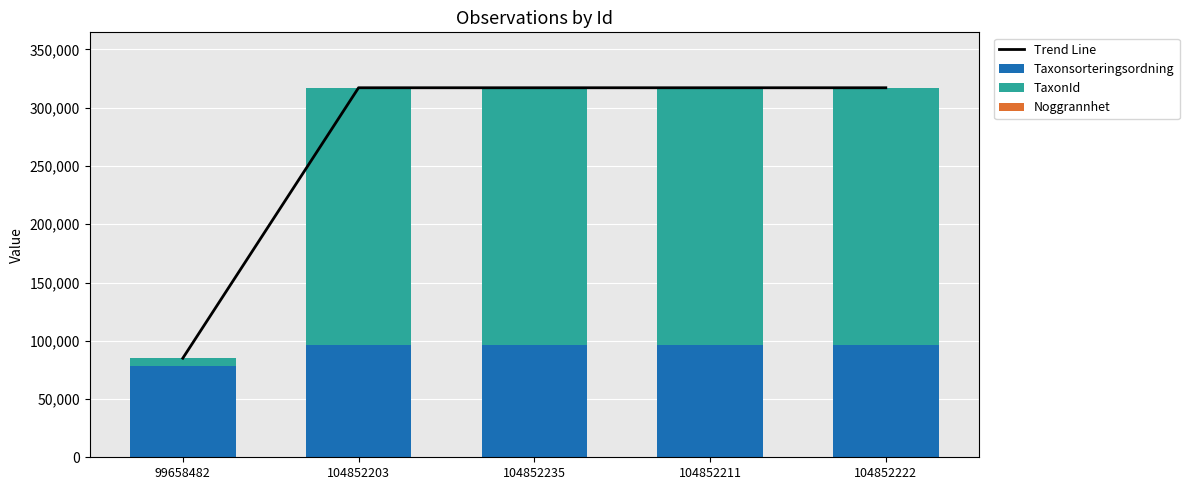

List the series in order of their peak value, highest first.

Trend Line, TaxonId, Taxonsorteringsordning, Noggrannhet